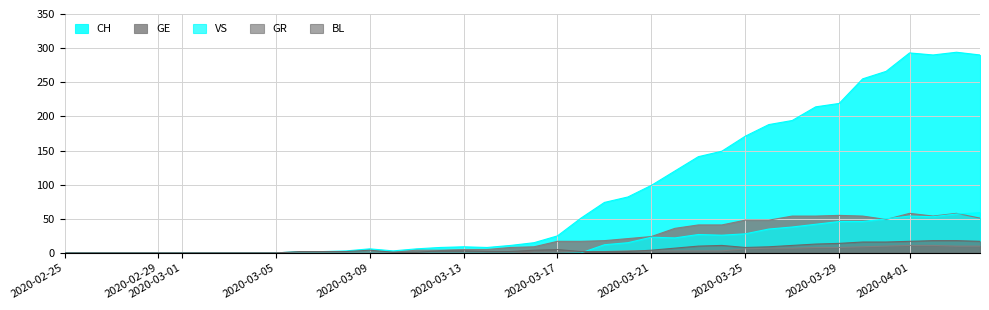

True or false: CH and GR cross at least once.

False